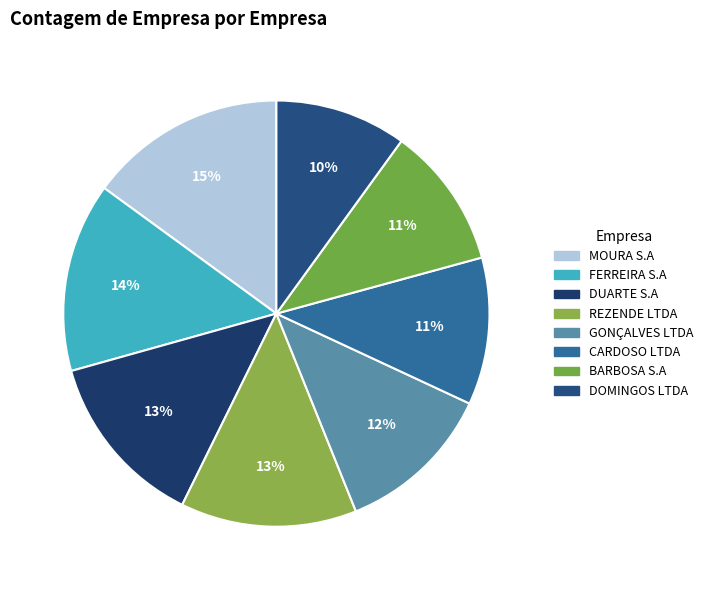

Combined, do BARBOSA S.A and FERREIRA S.A account for over 50%?

No